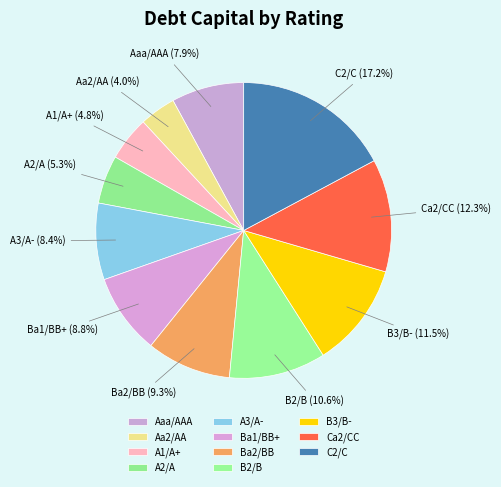

What is the total percentage of Aaa/AAA and A2/A?

13.2%